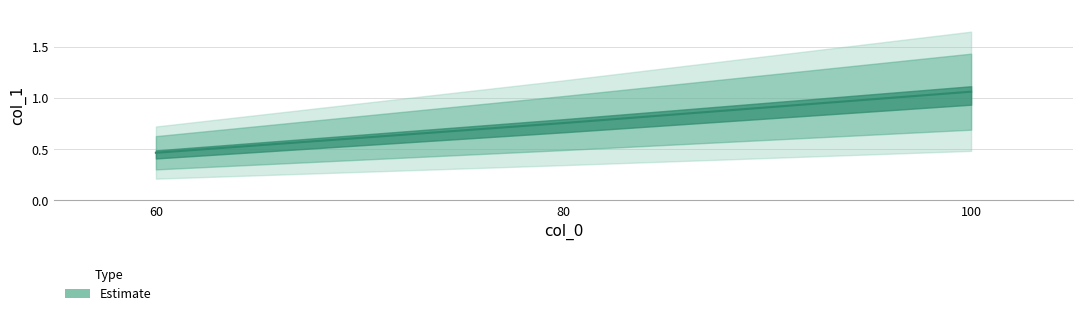

What is the maximum value shown in the chart?

1.1